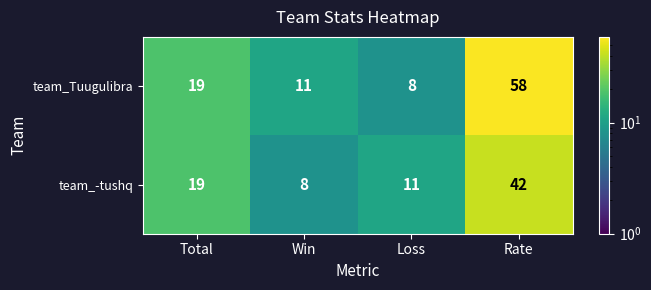

List the series in order of their overall mean, highest first.

team_Tuugulibra, team_-tushq